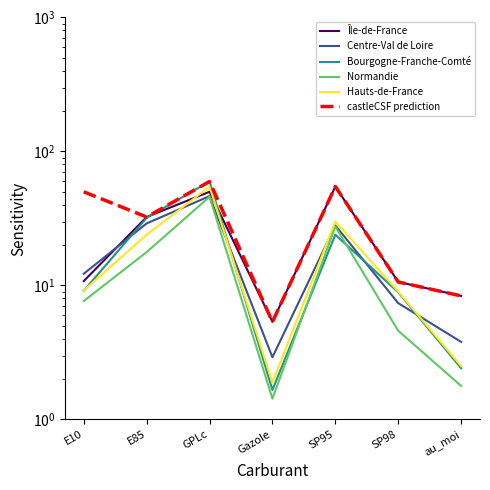

Where is the first local minimum for Bourgogne-Franche-Comté?

Gazole